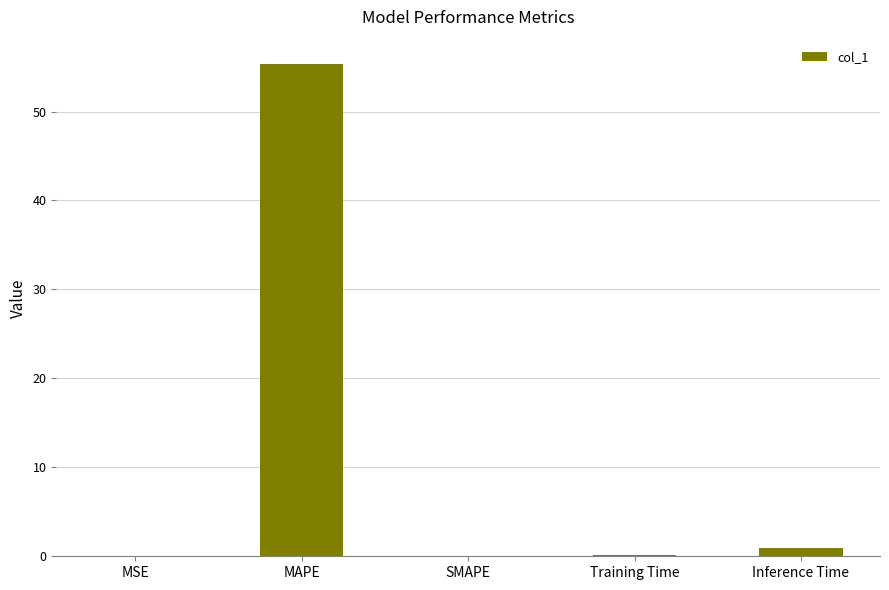

At which label is the value closest to 27?

Inference Time